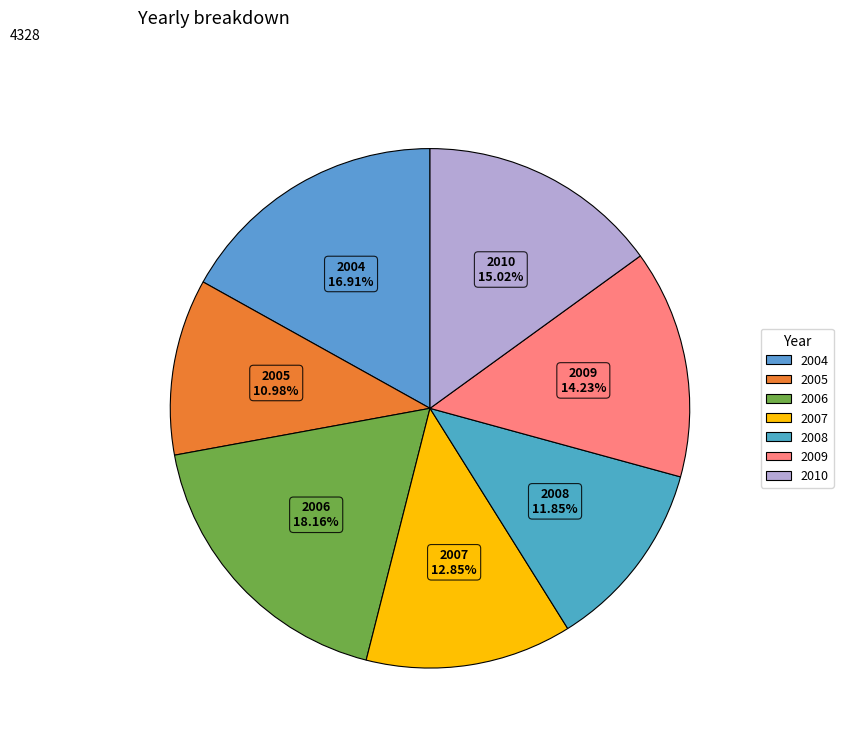

How many segments does this pie chart have?

7